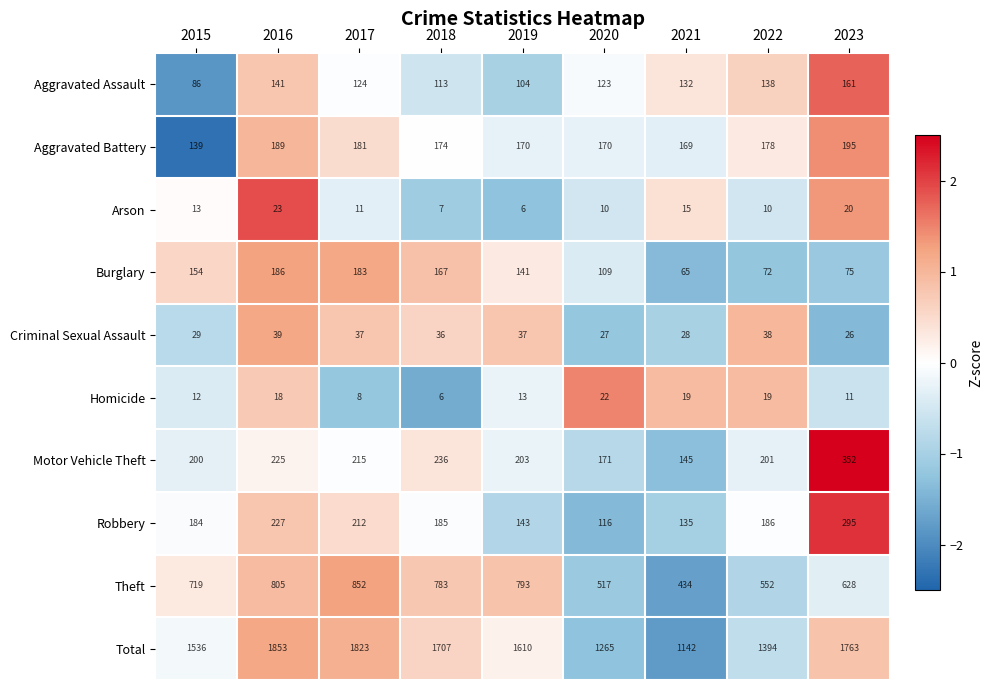

What is the greatest value displayed?

1853